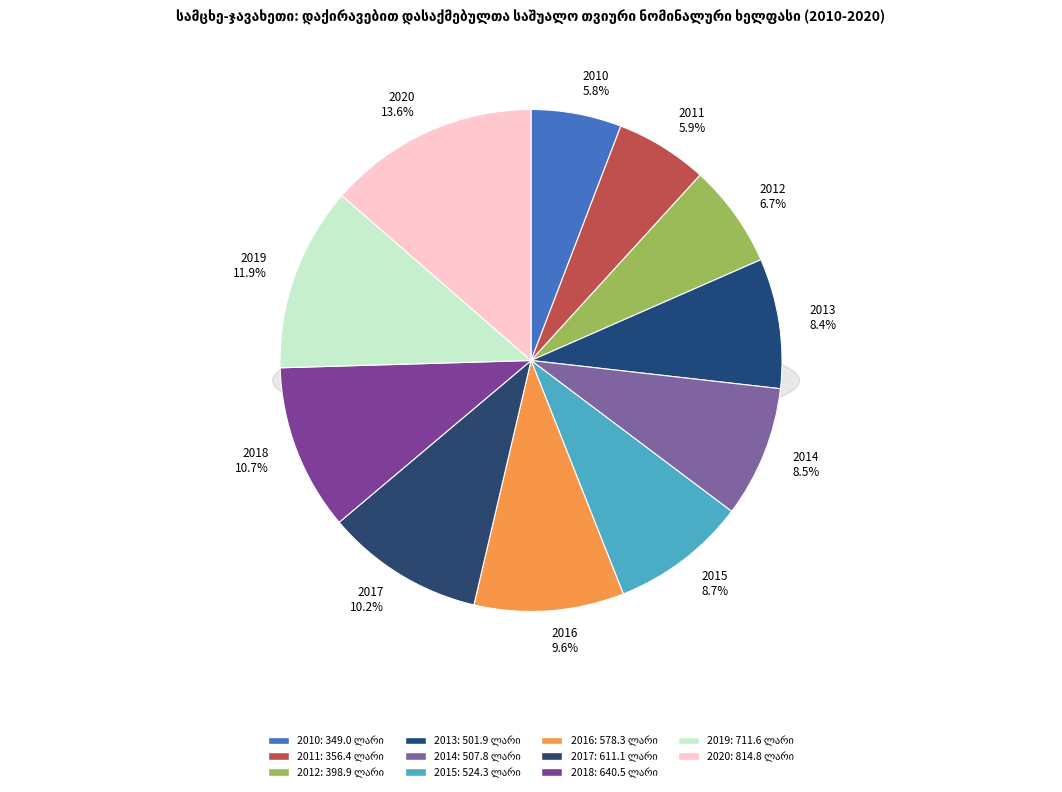

True or false: 2012 accounts for 1% of the total.

False